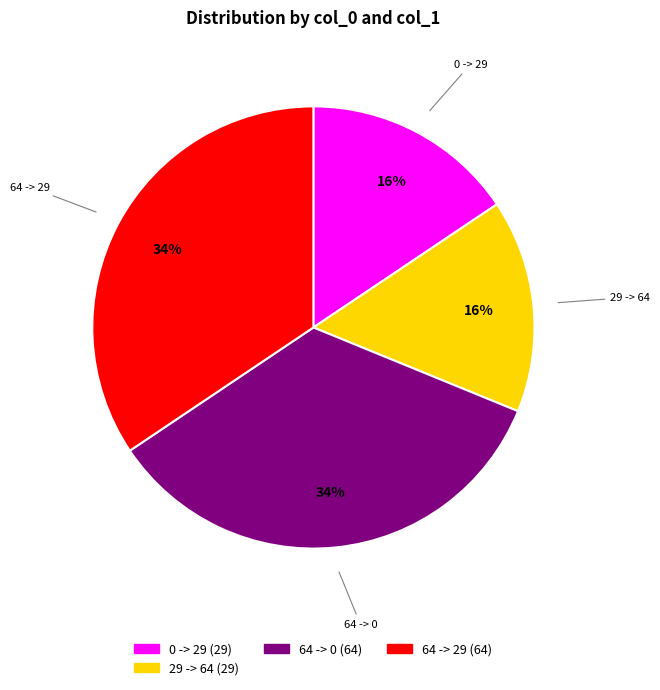

Is there a majority slice in this chart?

No